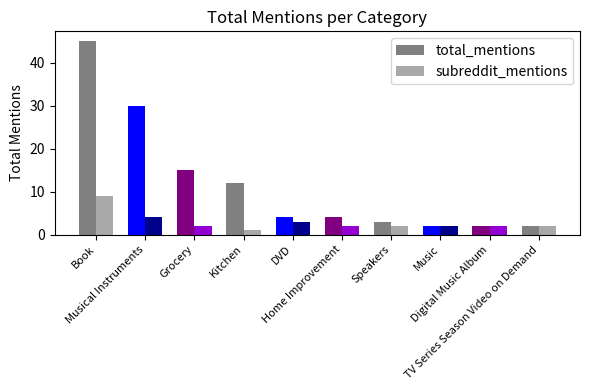

The value of total_mentions at Book is 45. True or false?

True